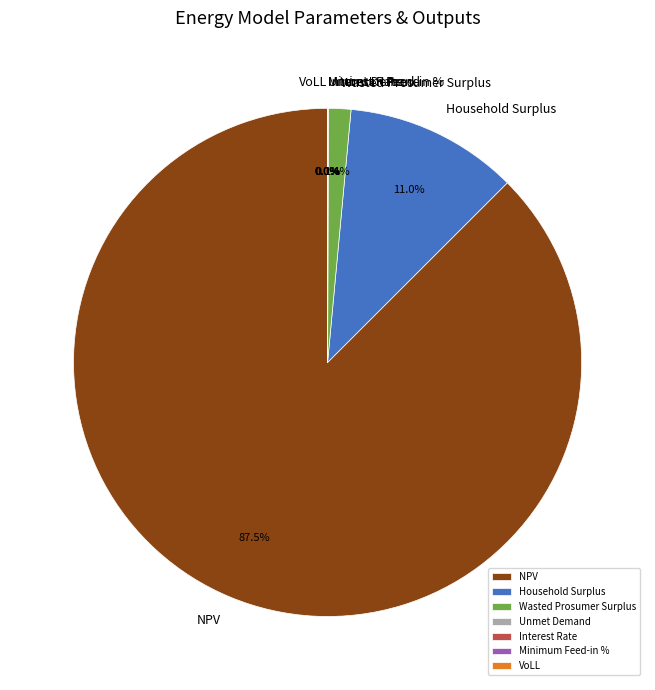

Count the number of slices in the pie.

7